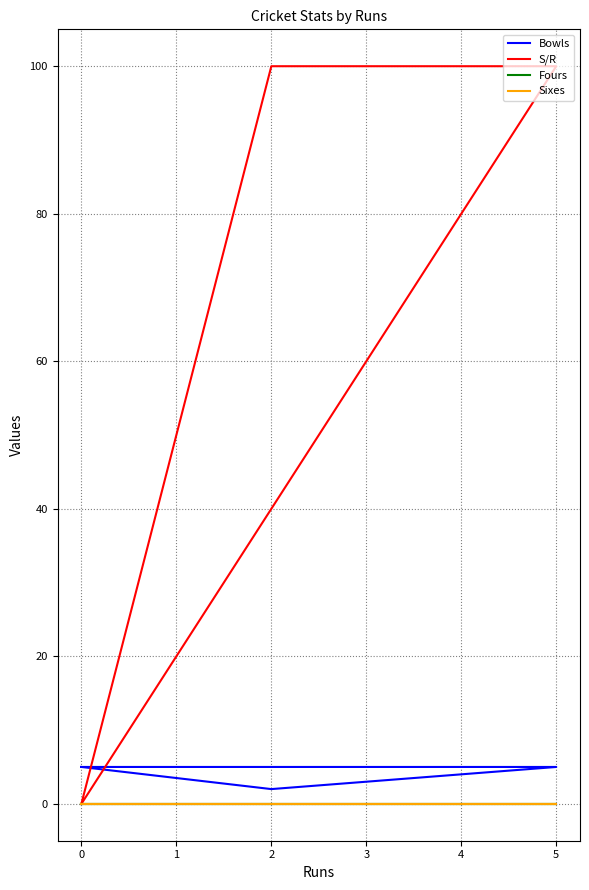

How many interior local valleys does the Bowls series have?

1